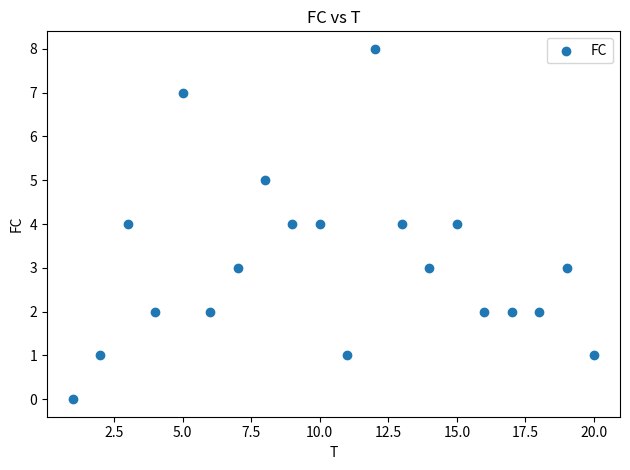

What is the range of Y values (max minus min)?

8